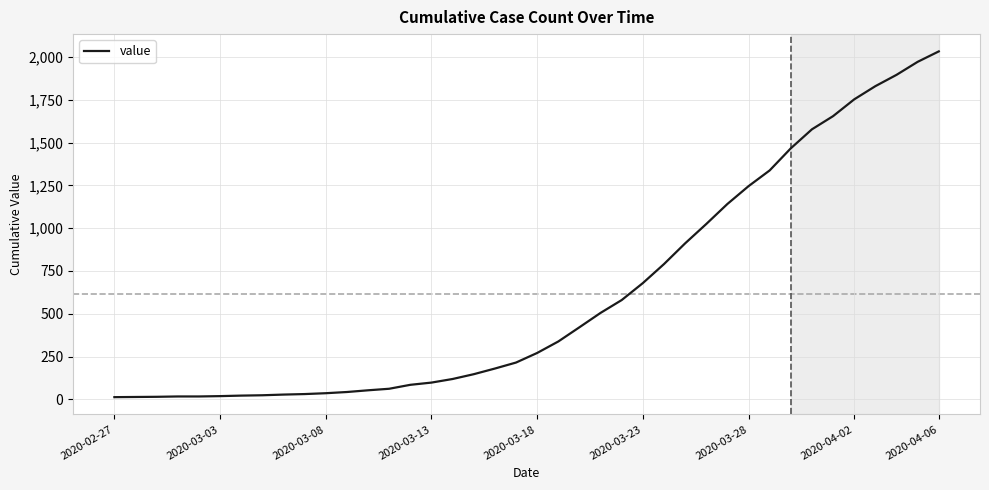

What is the maximum value shown in the chart?

2032